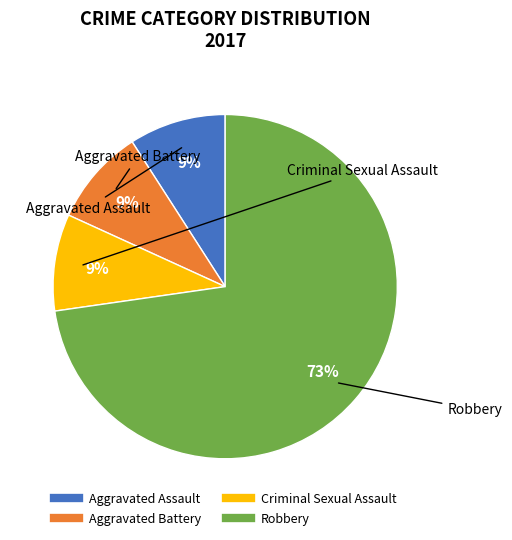

Count the number of slices in the pie.

4